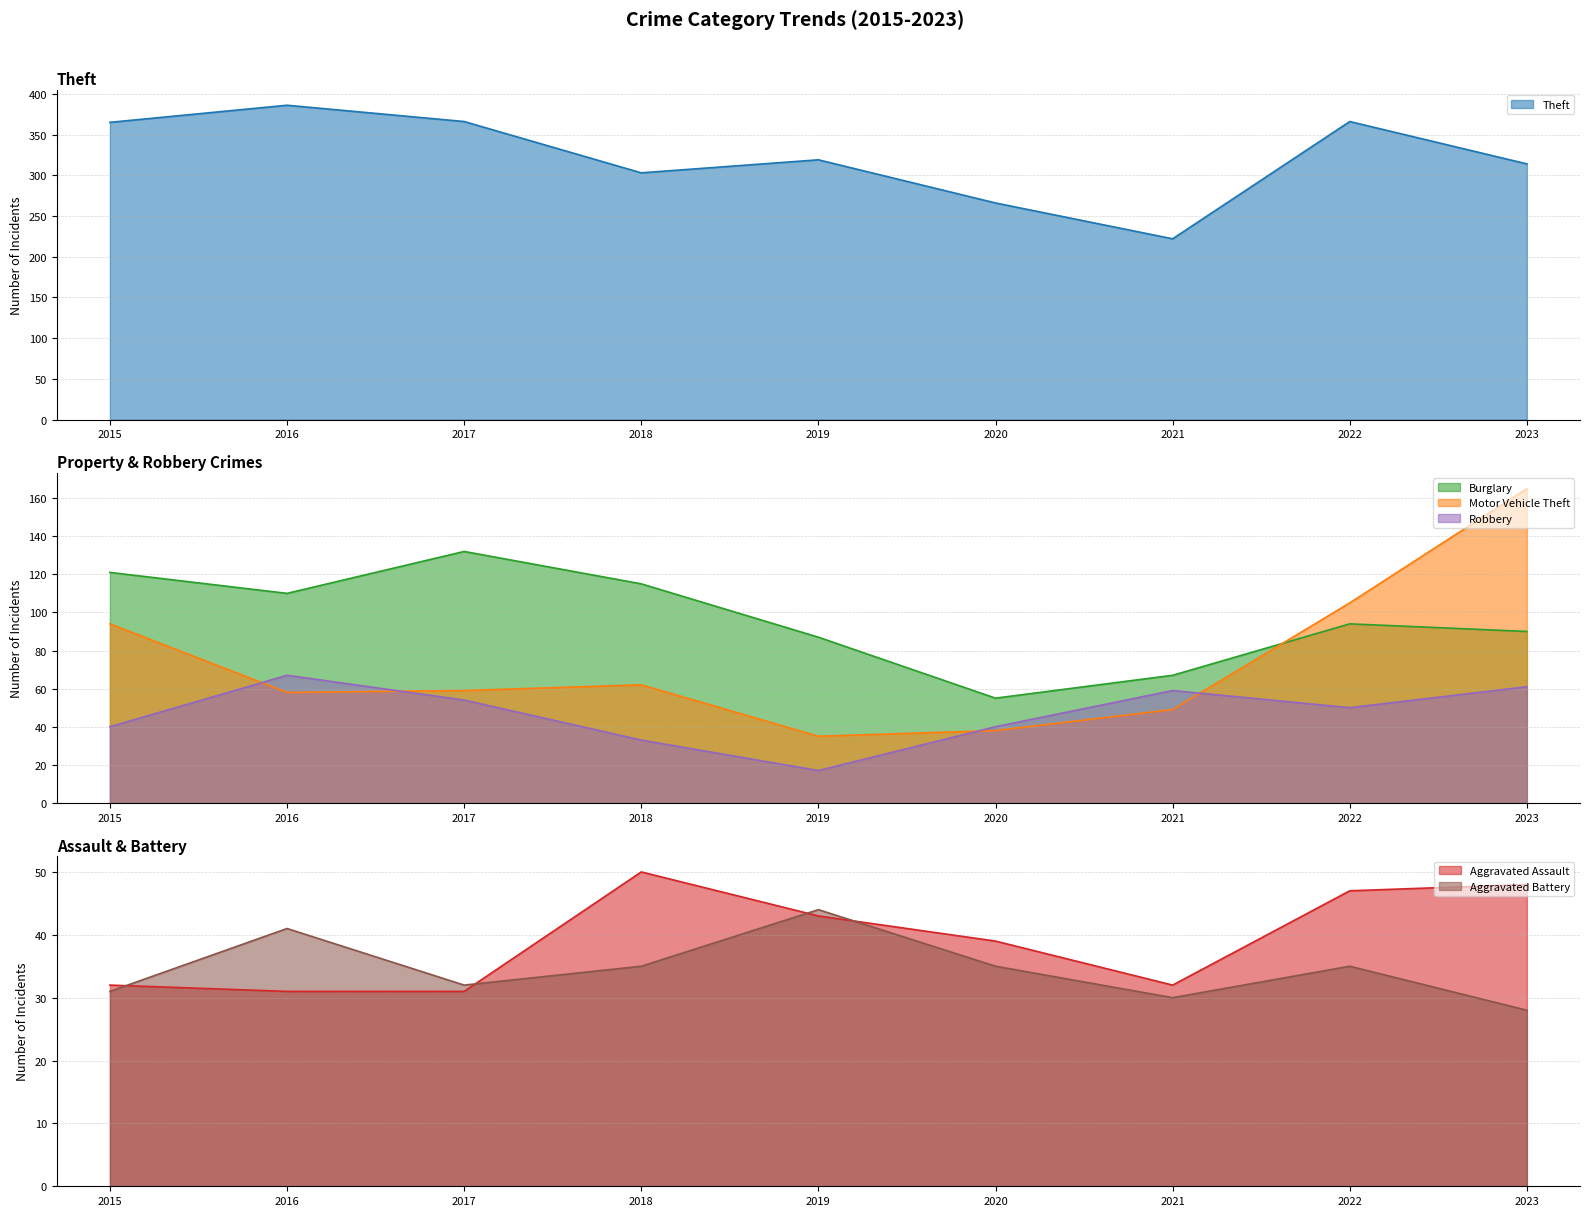

Where is Robbery nearest to the value 42?

2015